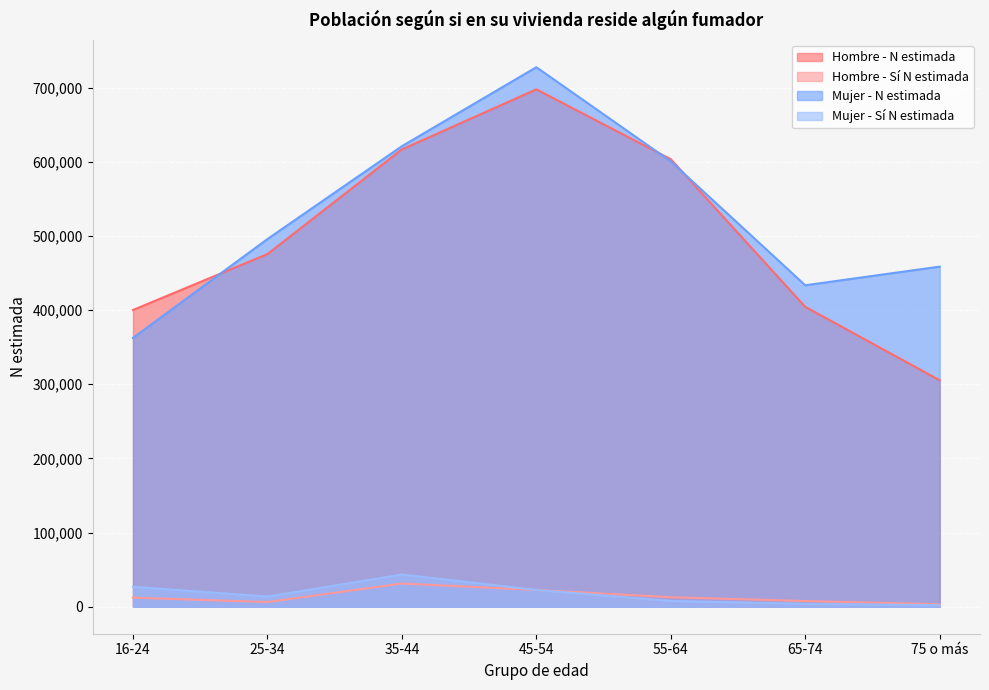

What is the total value across all series at 25-34?

991450